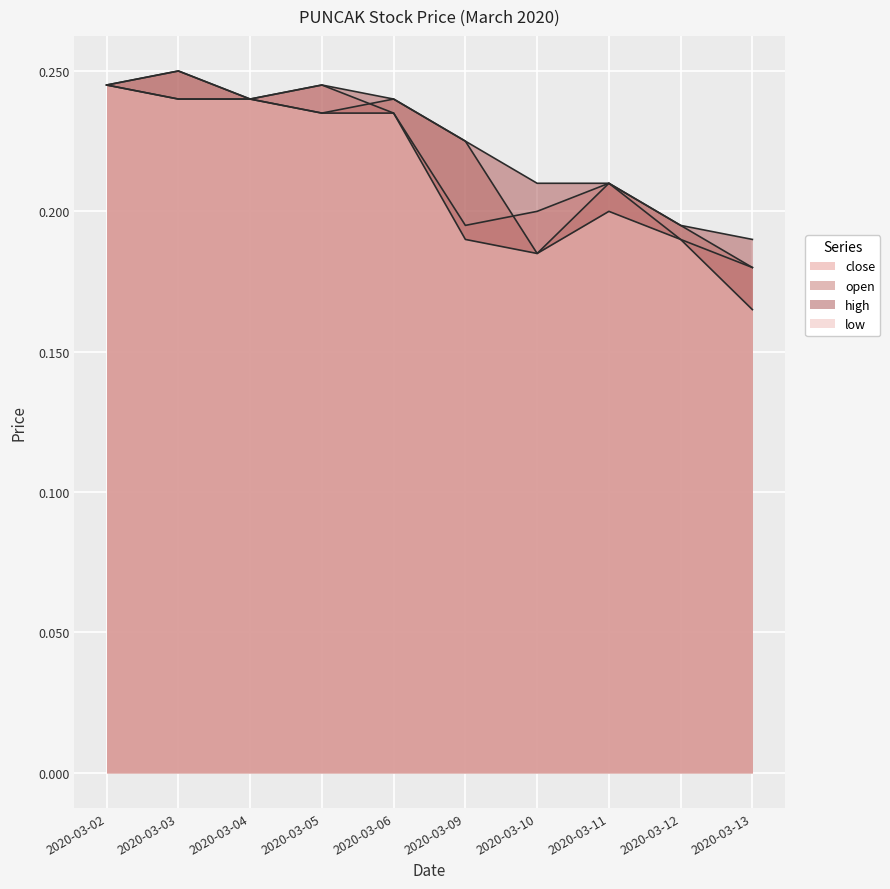

Which category has the lowest value across all series?

2020-03-13